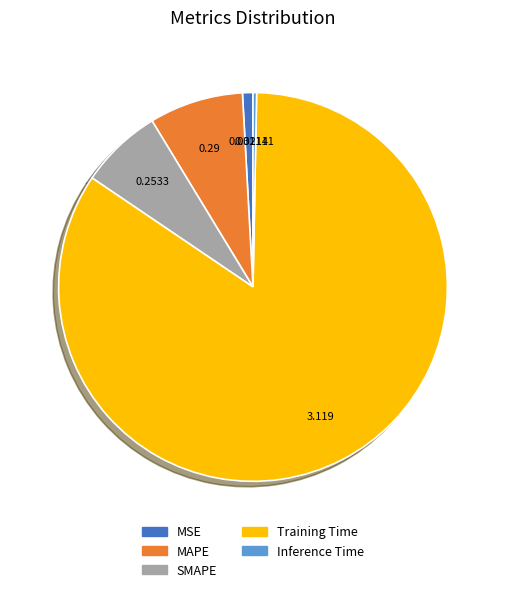

Is Training Time the majority of the pie?

Yes